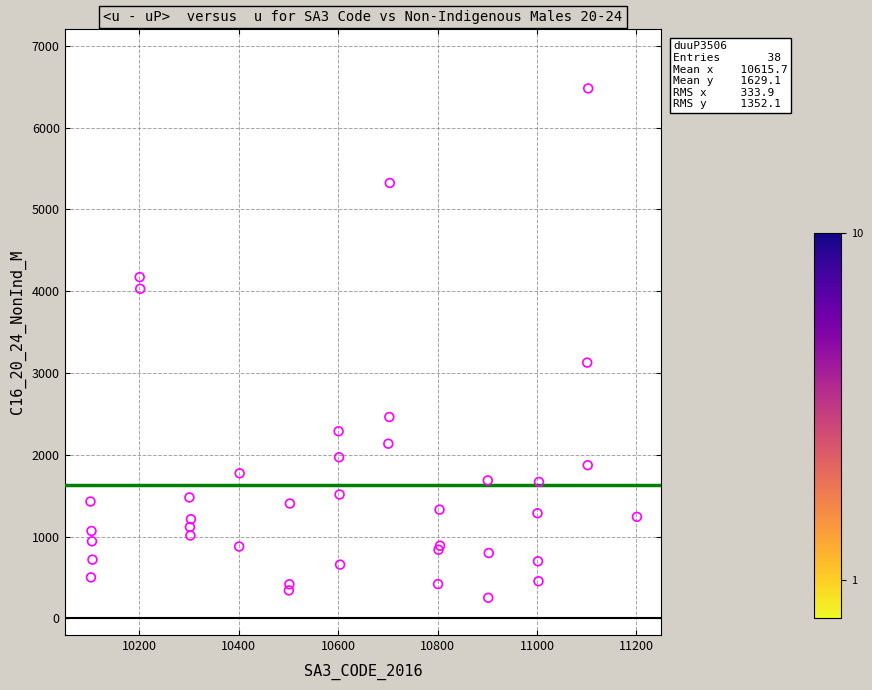

What Y value in the scatter plot is closest to 3365?

3127